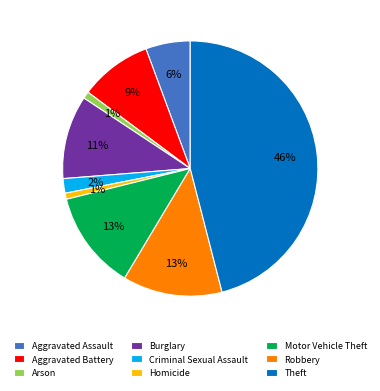

Between Criminal Sexual Assault and Homicide, which is larger?

Criminal Sexual Assault